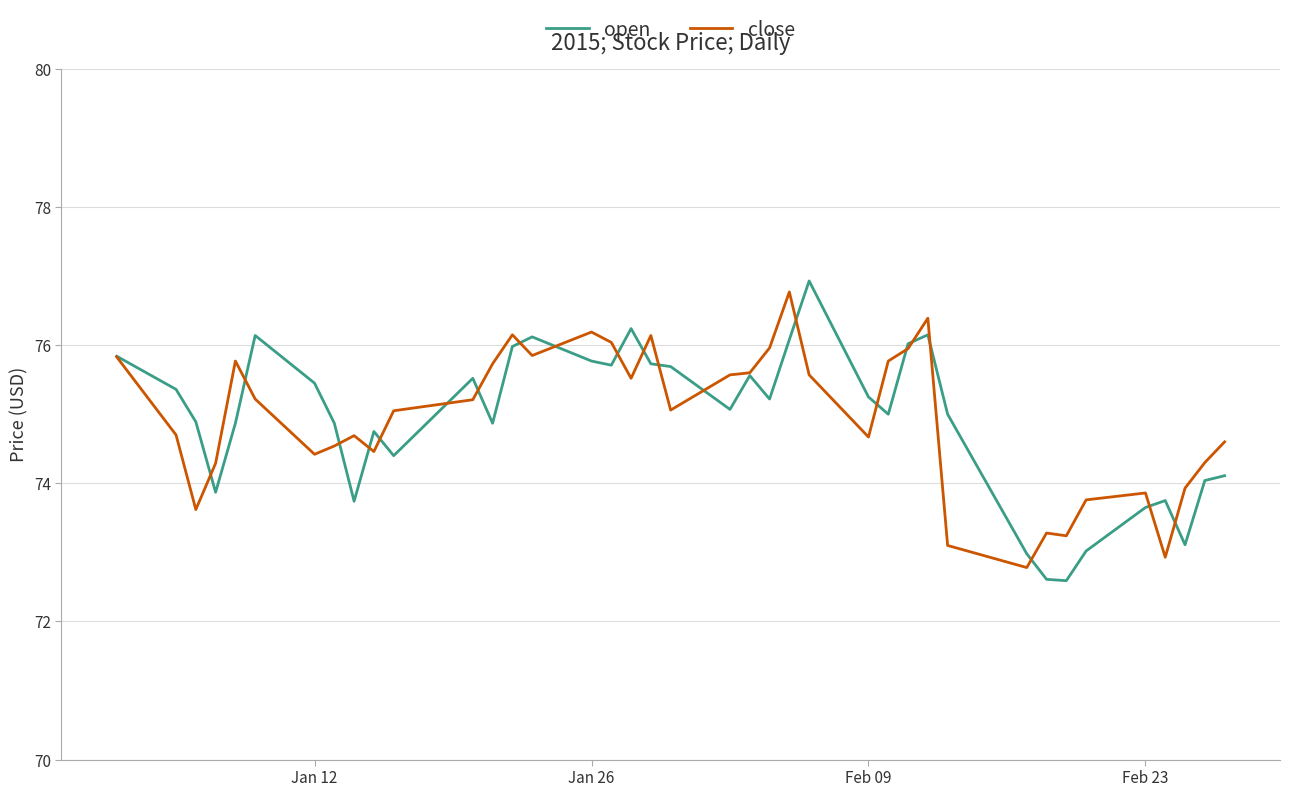

What are all the series names shown in the legend?

open, close